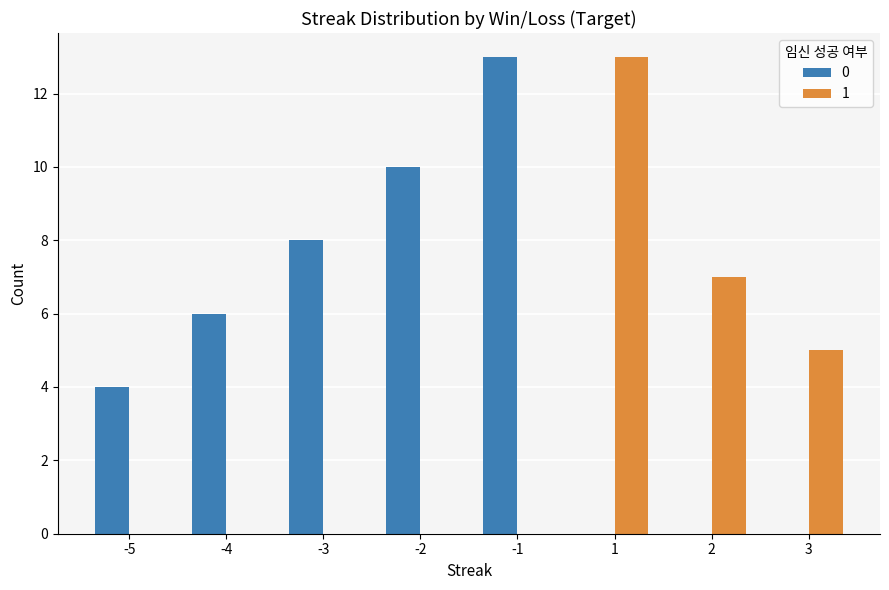

The 0 series shows 8 at 2. True or false?

False